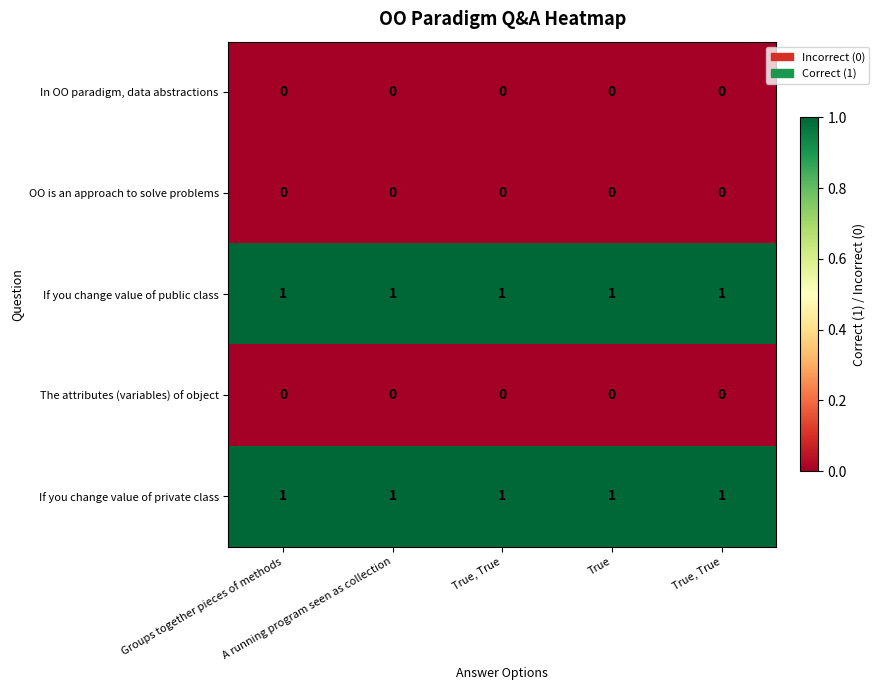

Reading right to left, list all the values displayed in this chart.

In OO paradigm, data abstractions: True, True=0	True=0	True, True=0	A running program seen as collection=0	Groups together pieces of methods=0
OO is an approach to solve problems: True, True=0	True=0	True, True=0	A running program seen as collection=0	Groups together pieces of methods=0
If you change value of public class: True, True=1	True=1	True, True=1	A running program seen as collection=1	Groups together pieces of methods=1
The attributes (variables) of object: True, True=0	True=0	True, True=0	A running program seen as collection=0	Groups together pieces of methods=0
If you change value of private class: True, True=1	True=1	True, True=1	A running program seen as collection=1	Groups together pieces of methods=1